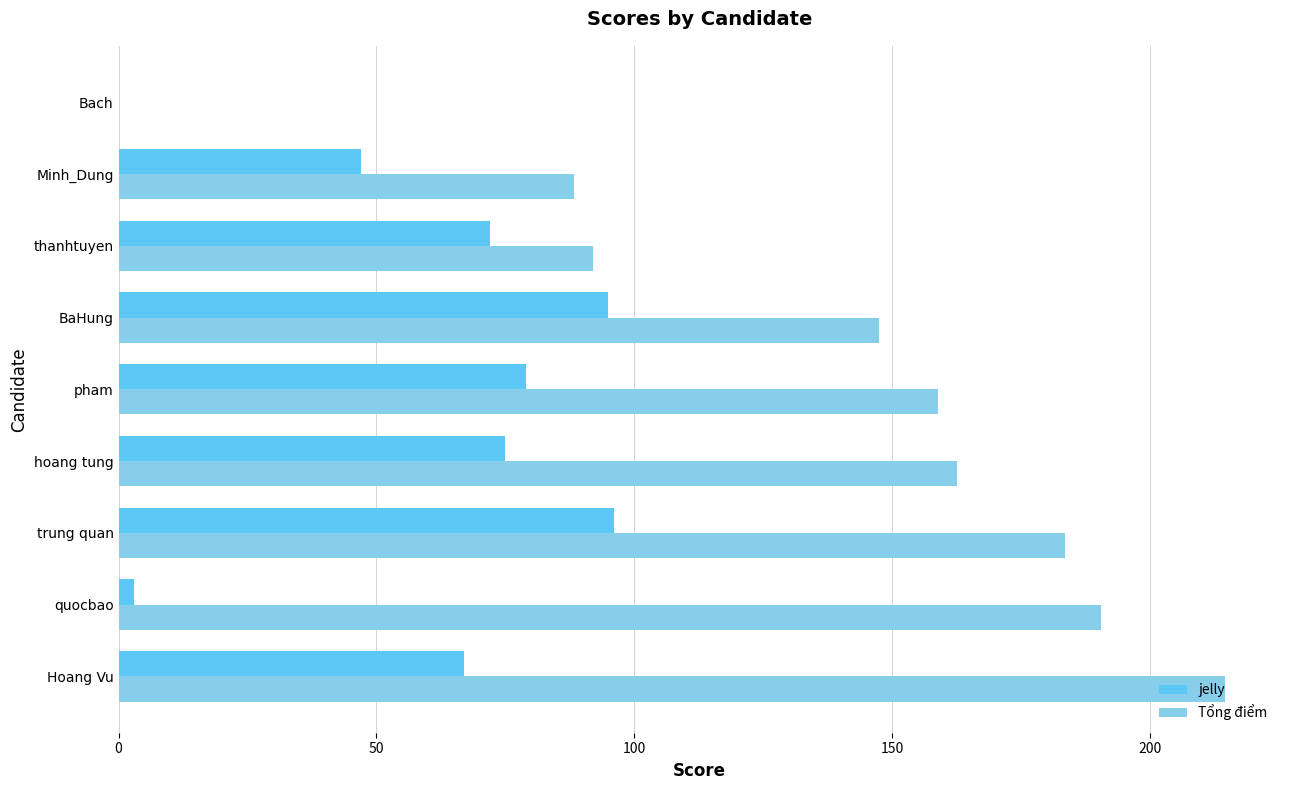

What is the sum of all jelly values?

534.0